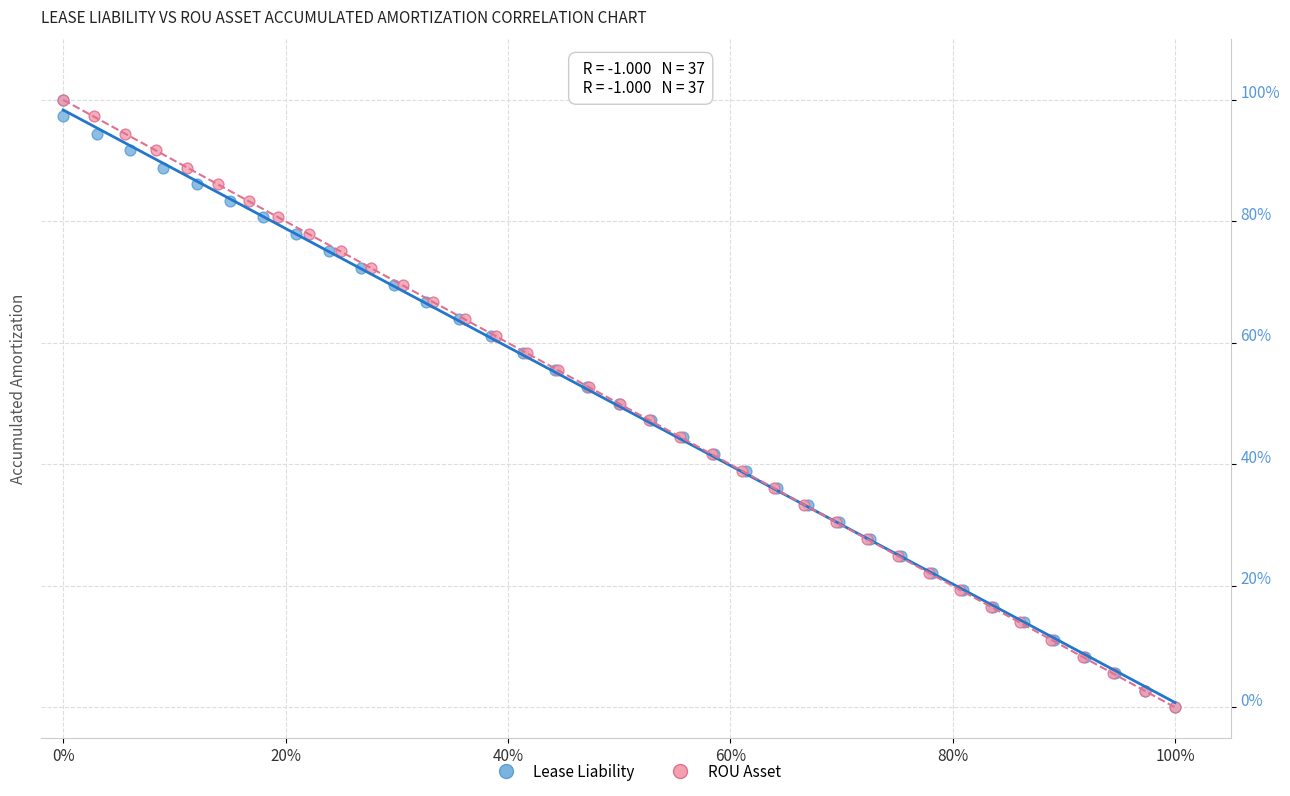

What are all the series names shown in the legend?

Lease Liability, ROU Asset